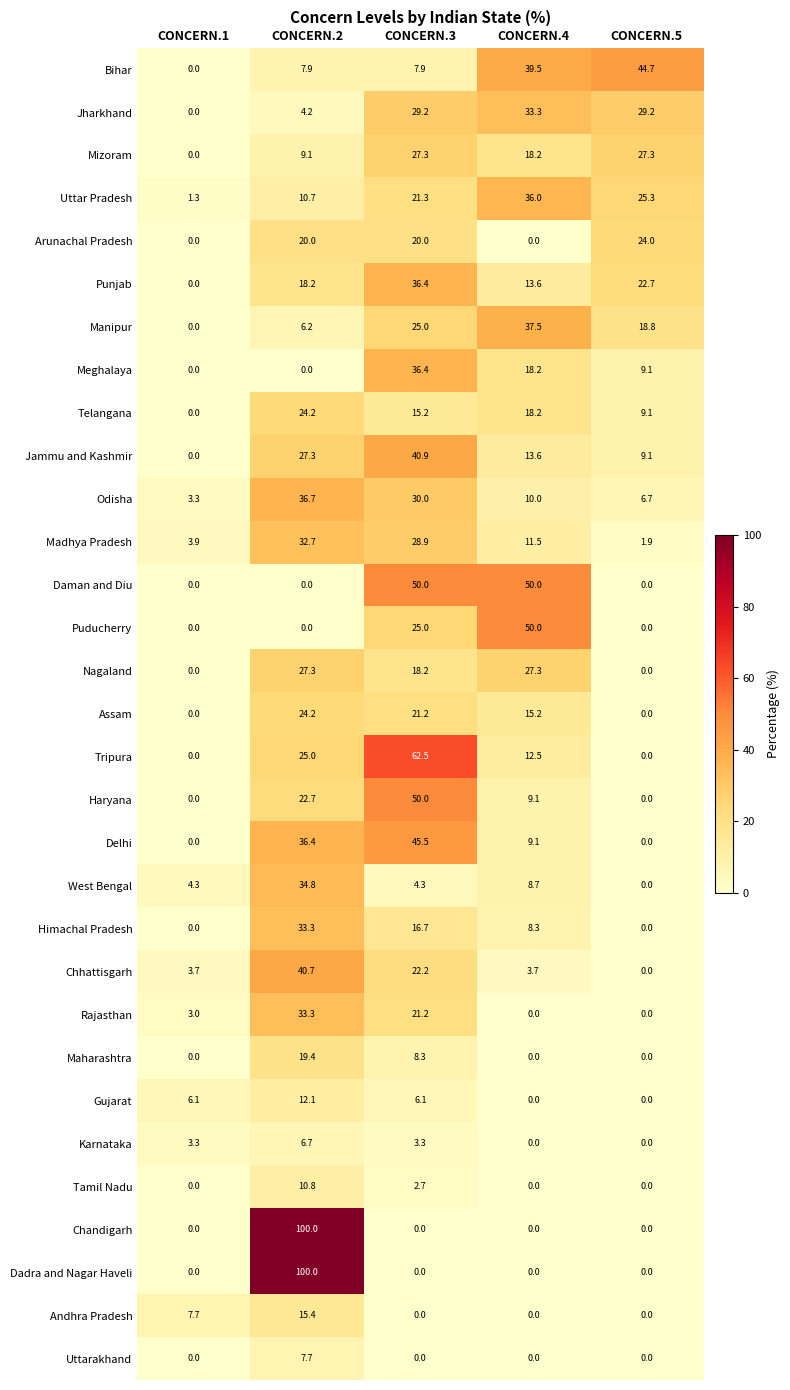

What is the average value of the Meghalaya series?

12.7